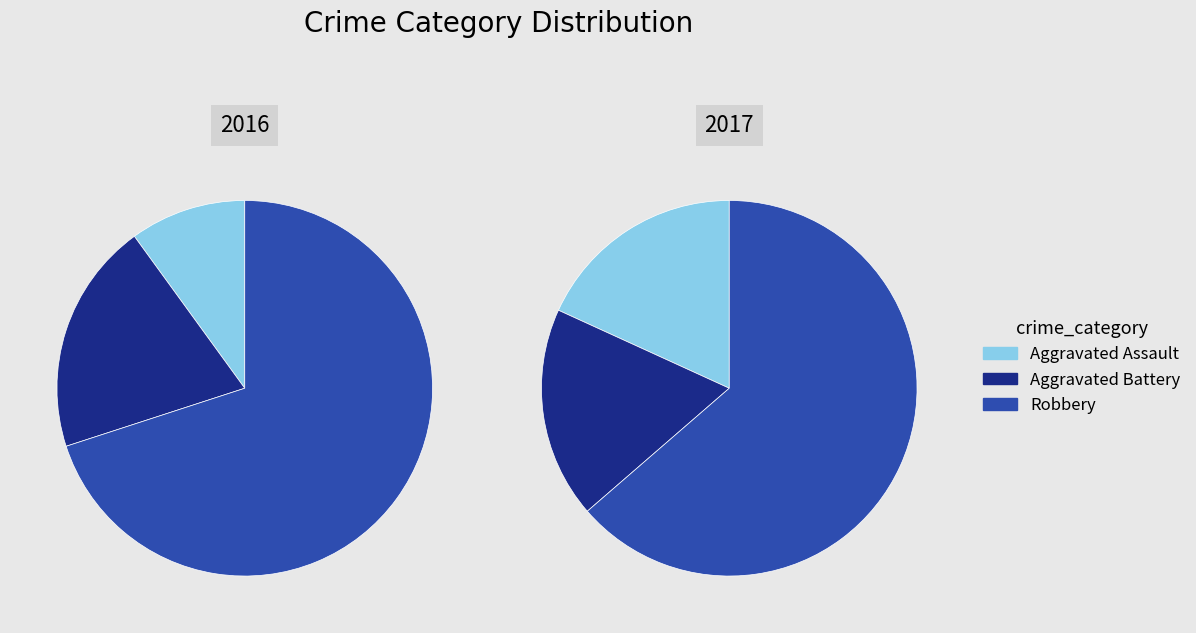

What is the smallest slice in the pie chart?

Aggravated Assault